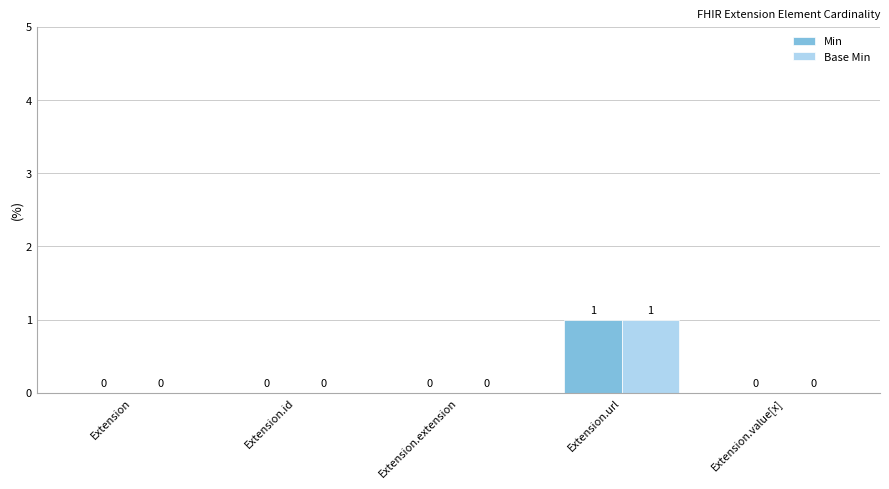

The Base Min series shows 0 at Extension.value[x]. True or false?

True